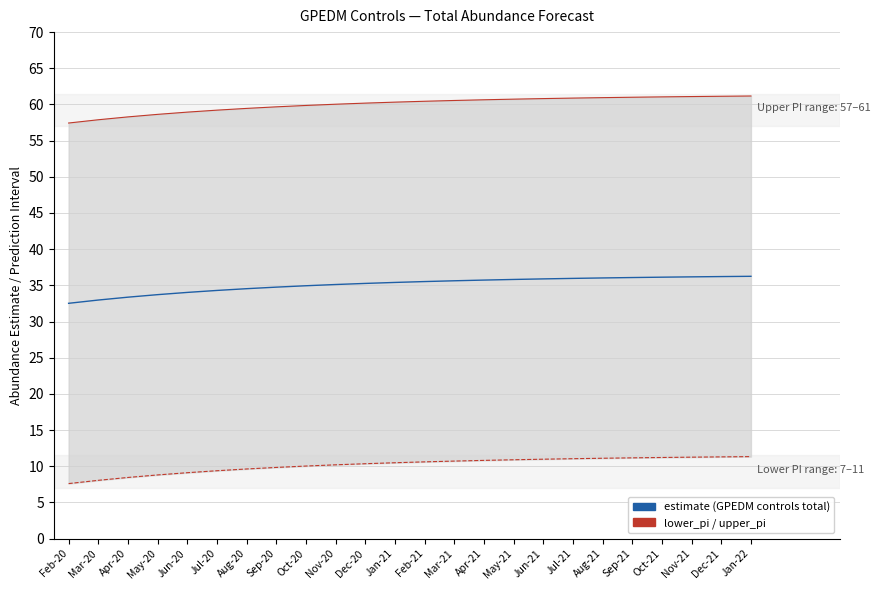

True or false: lower_pi and upper_pi cross at least once.

False